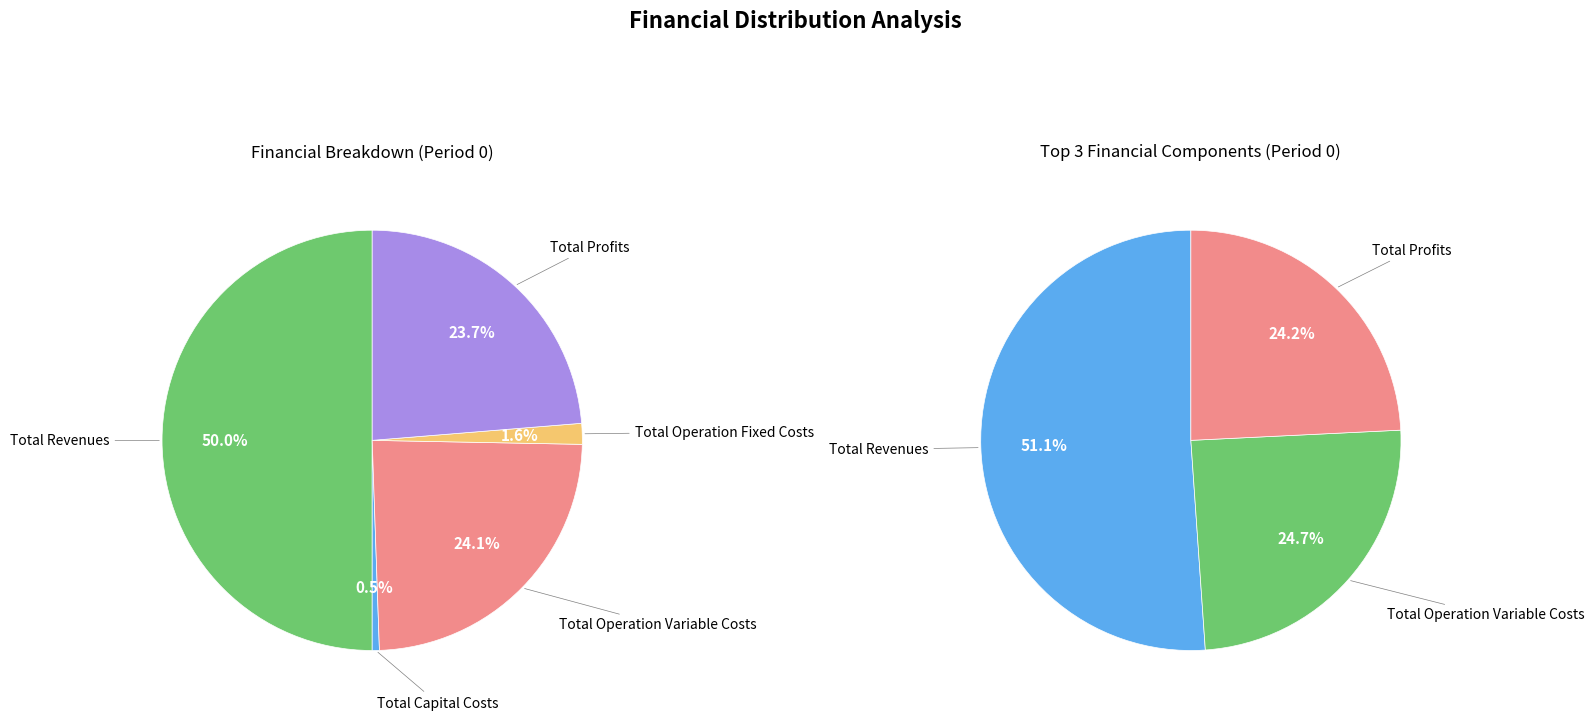

To the nearest percent, what is the average slice percentage?

20%